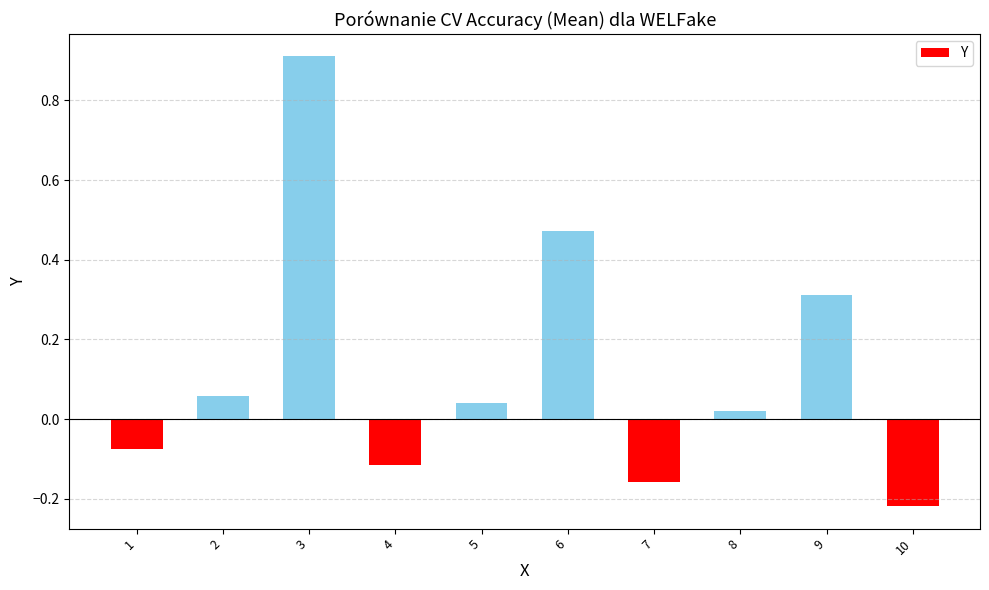

True or false: the data shows -0.0 at 1.

False